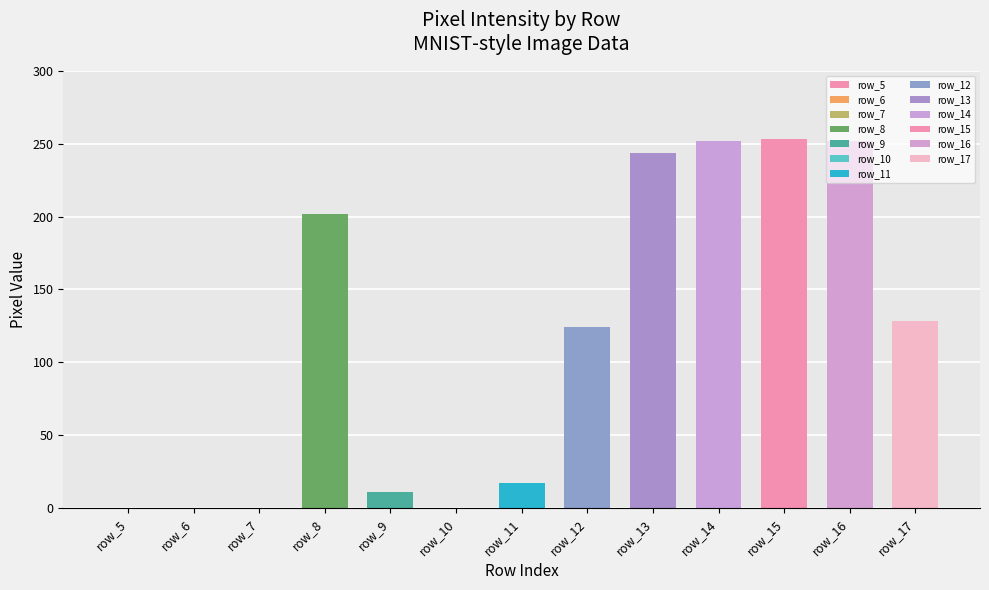

Which has a higher value, row_6 or row_5?

row_6